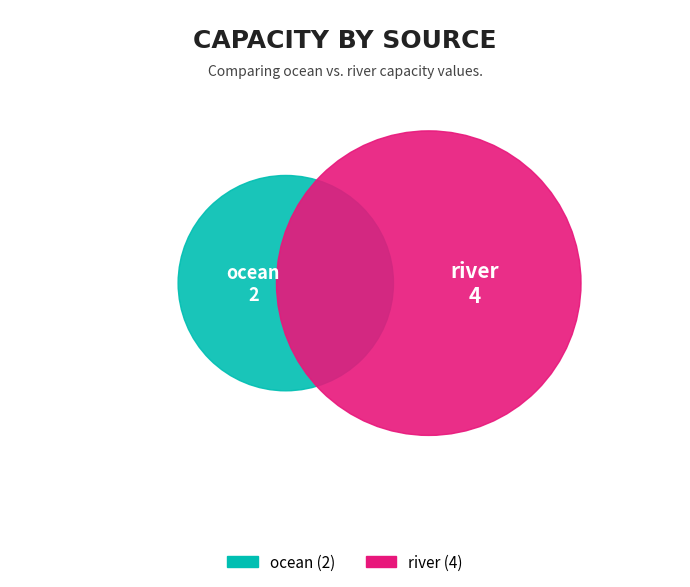

Rank the categories by value from lowest to highest.

ocean, river